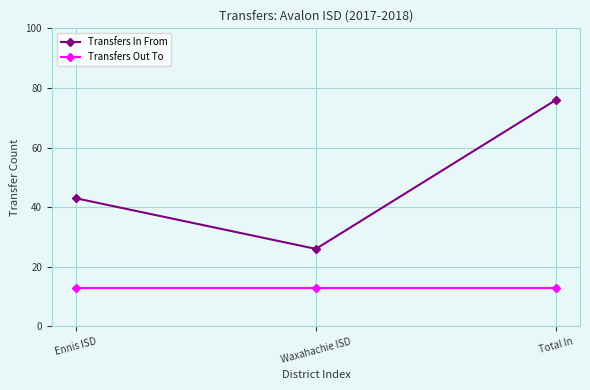

Is this an area chart (filled region under the line)?

No